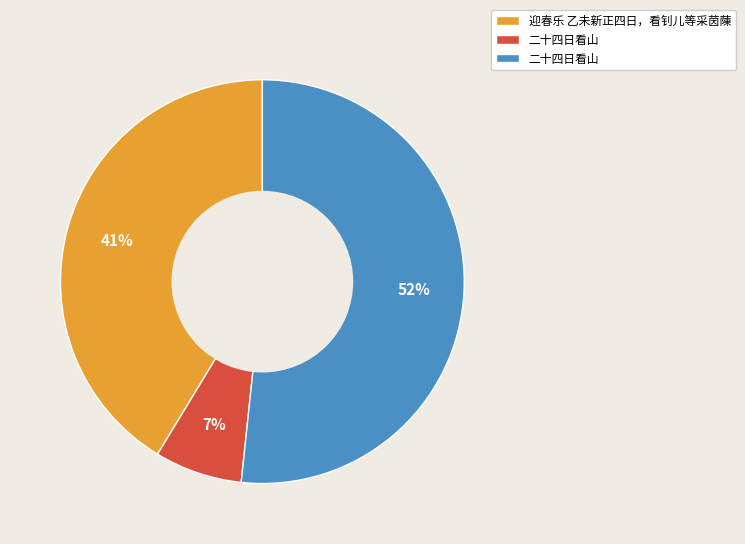

How many slices are in this pie chart?

3